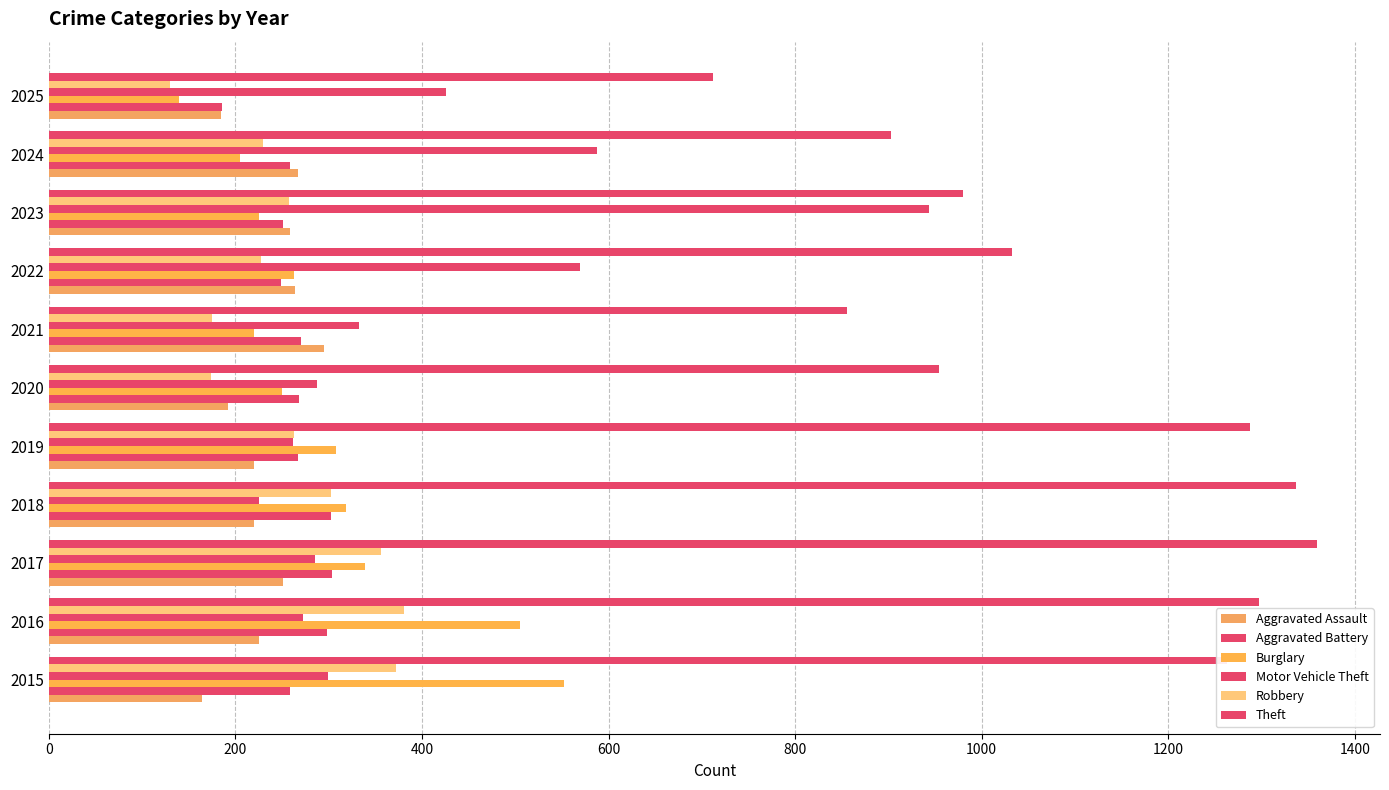

How many series are shown in this chart?

6